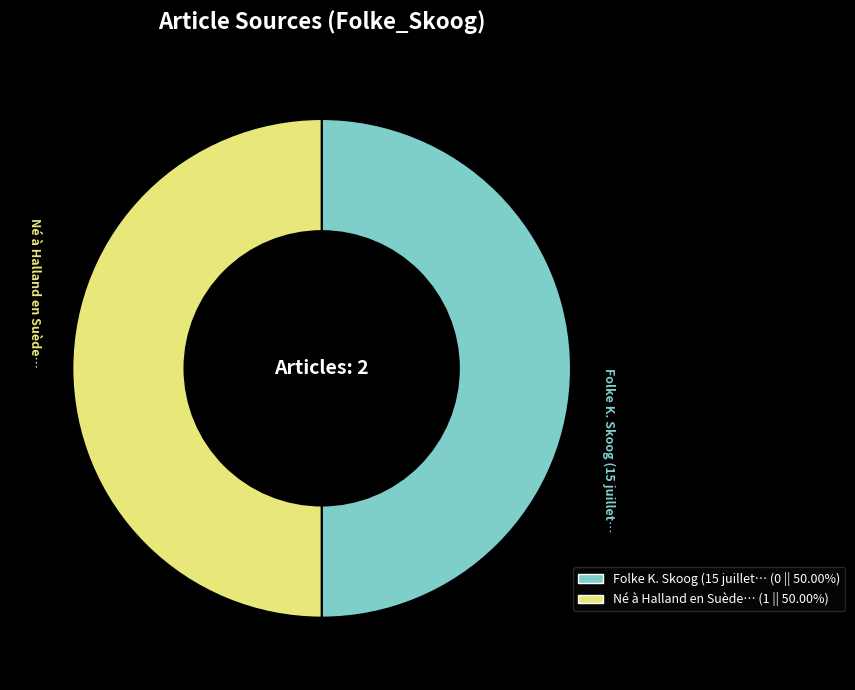

Which category has the biggest portion of the pie?

Né à Halland en Suède